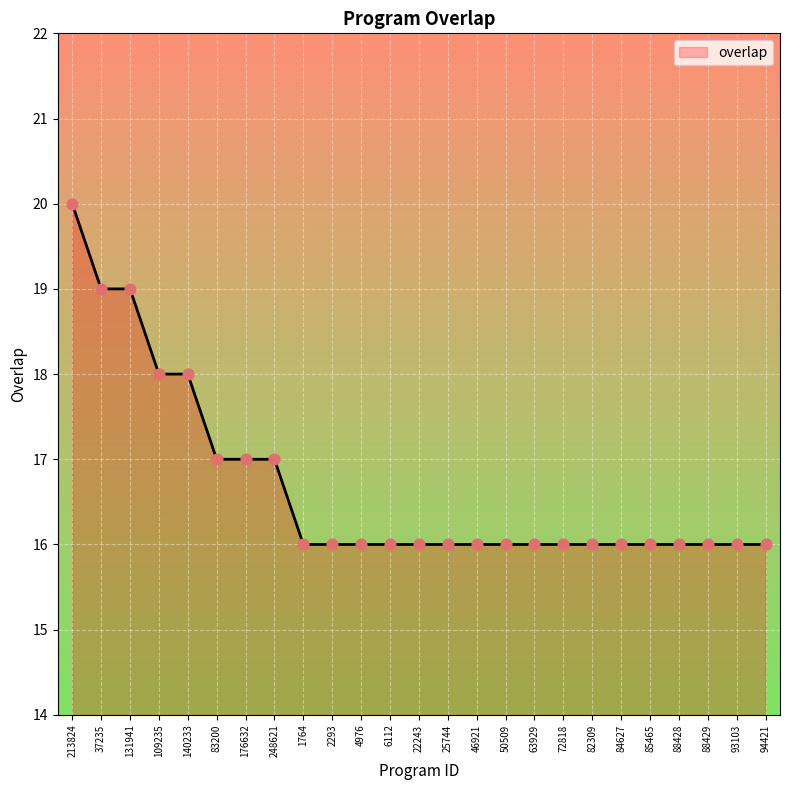

What is the change in value from 37235 to 25744?

-3